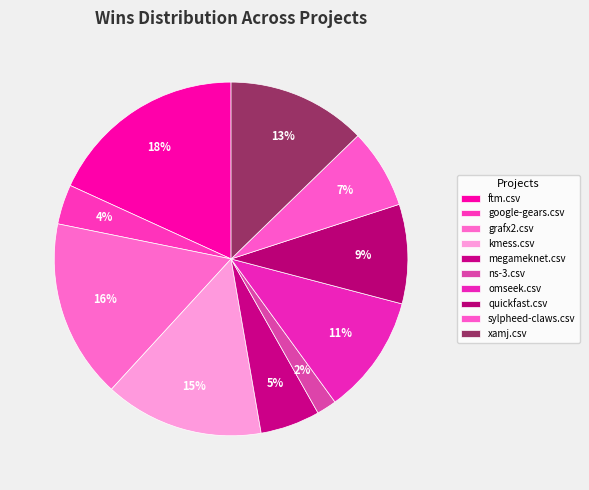

How many segments does this pie chart have?

10